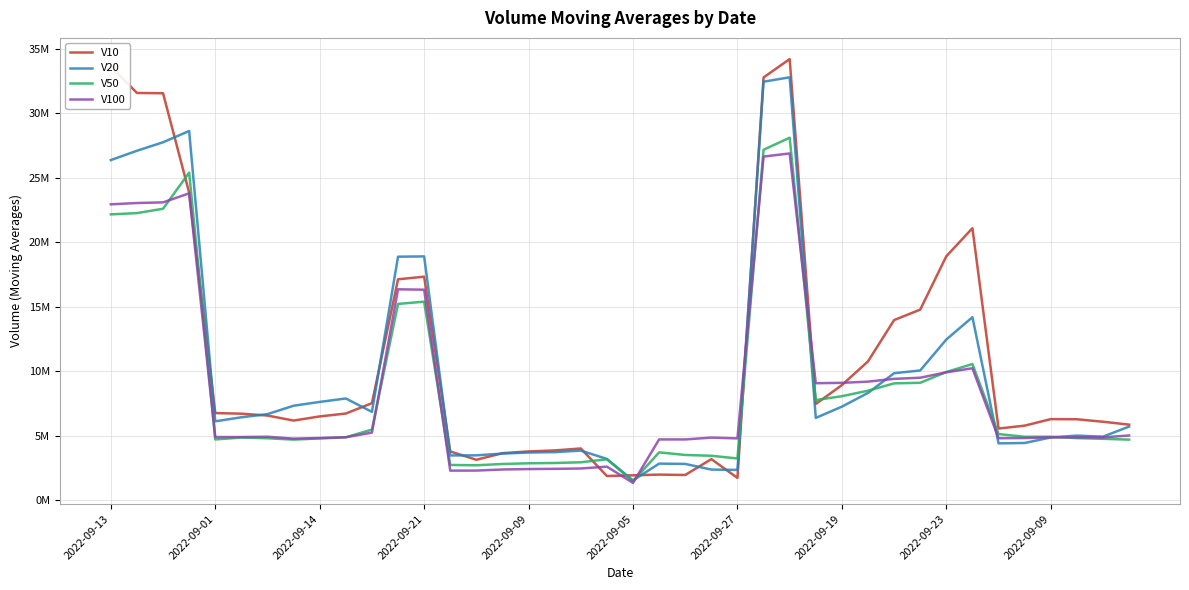

List the series in order of their peak value, lowest first.

V100, V50, V20, V10